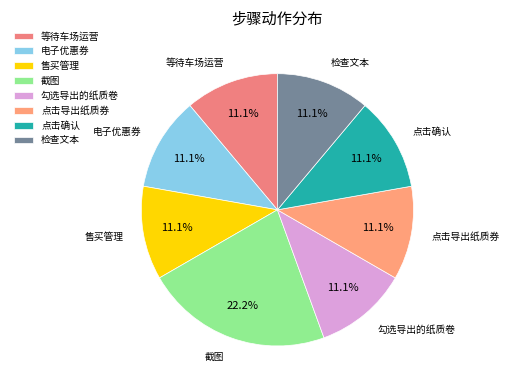

What percentage is the 勾选导出的纸质卷 slice, to the nearest percent?

11%